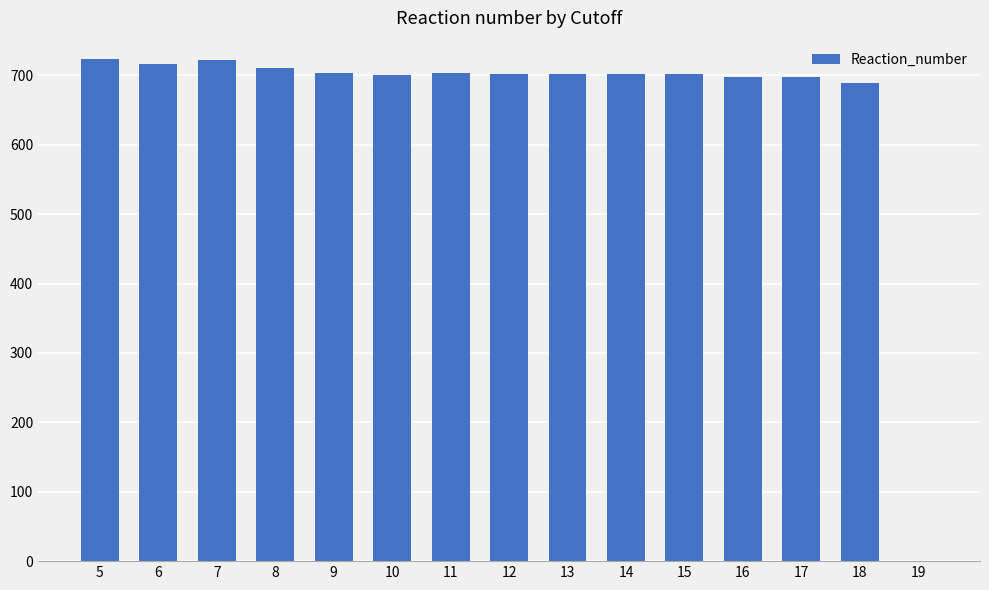

What is the sum of all values?

9871